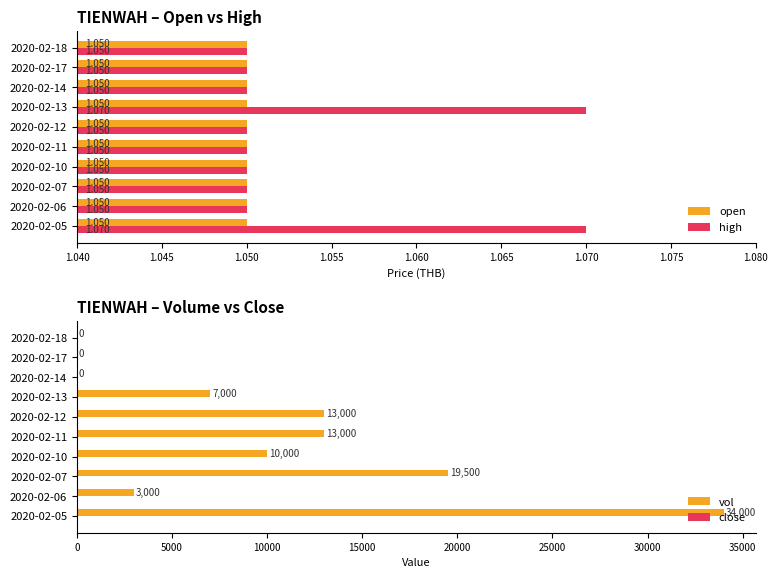

What position from the left is 1.070?

7